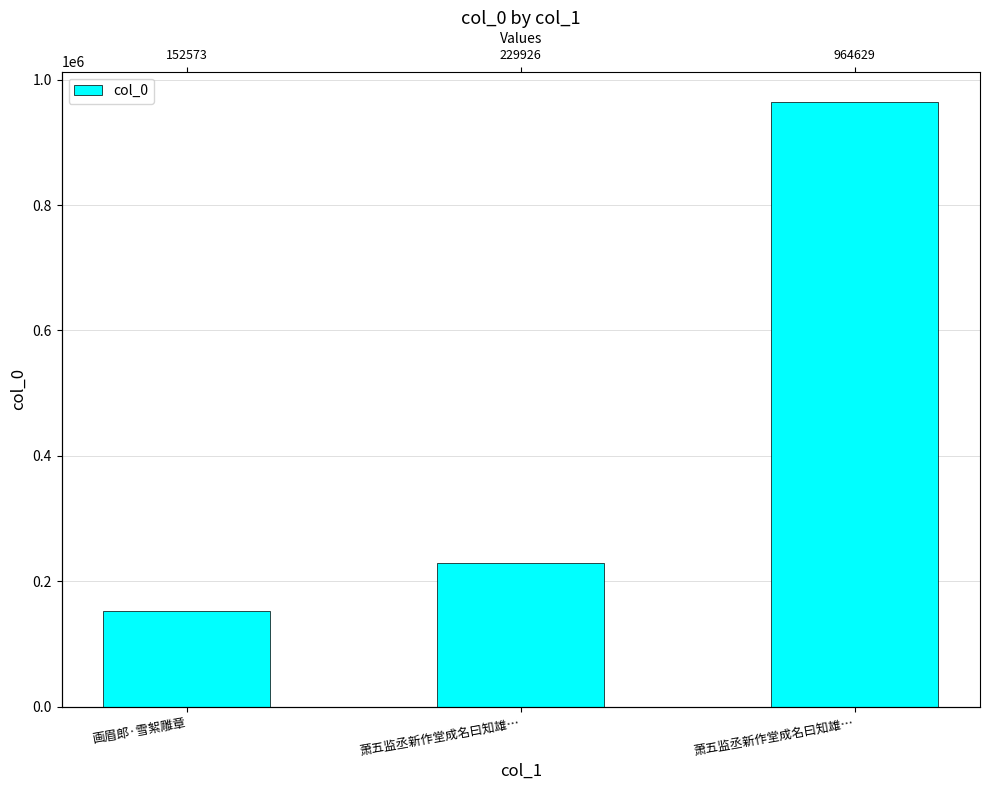

Read the value at 萧五监丞新作堂成名曰知雄…, to the nearest 100.

964600